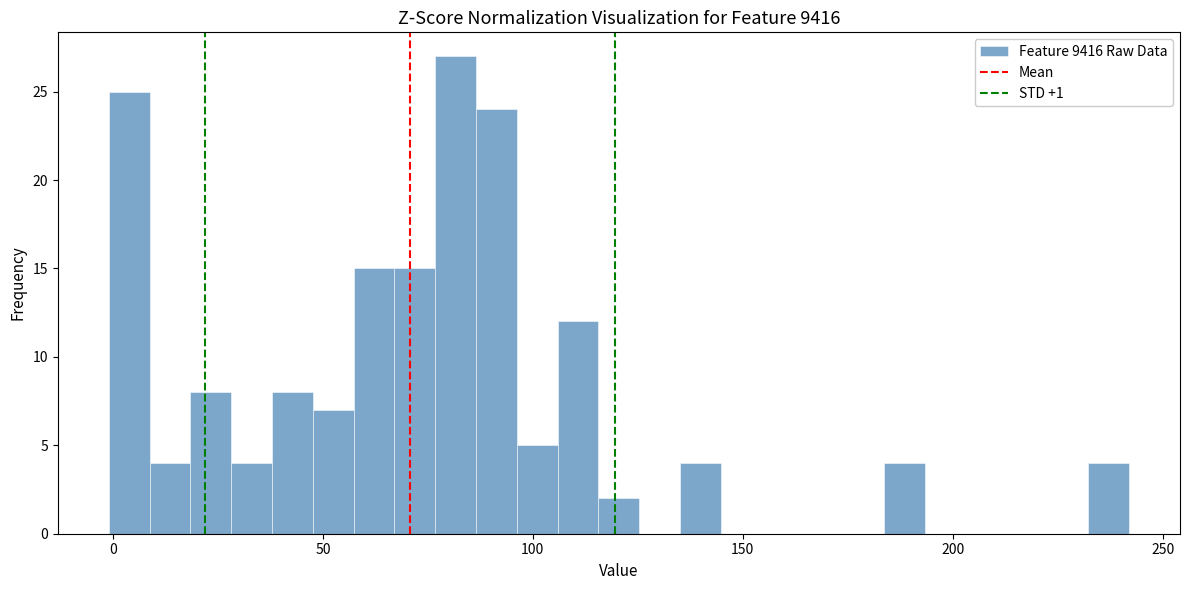

Around what value on the x-axis is the tallest bar? Give the approximate position of its centre, as read against the axis.

80